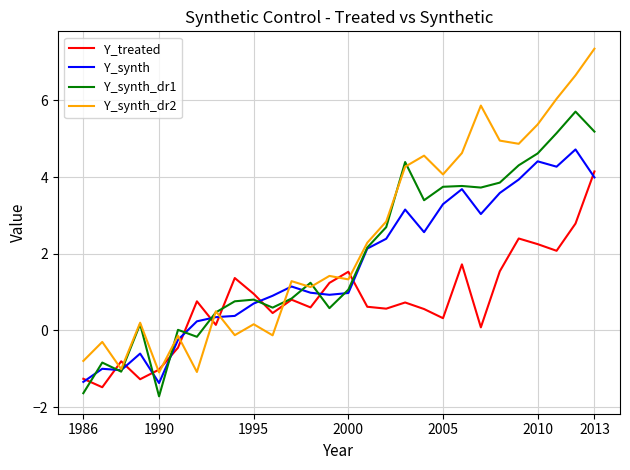

Which series has the widest spread of values?

Y_synth_dr2